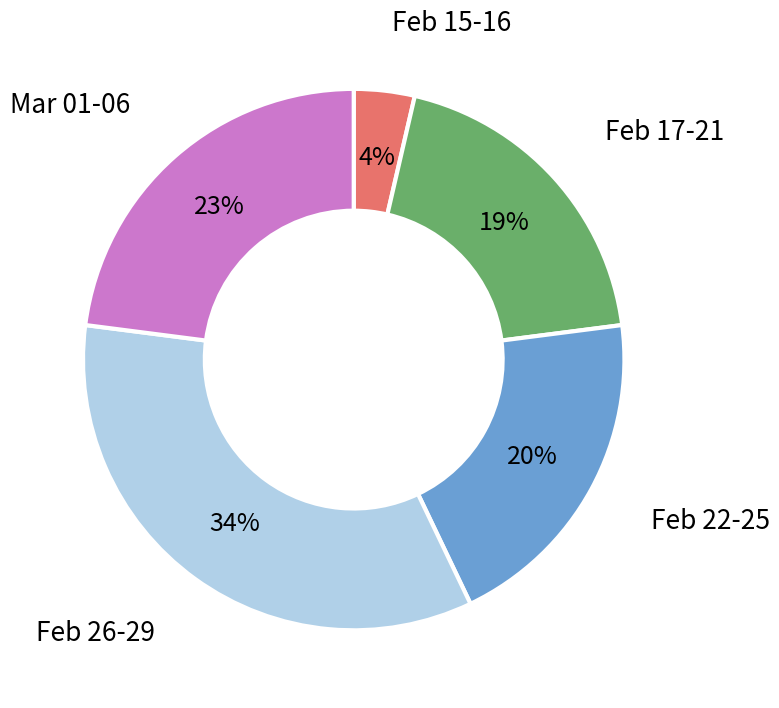

How many slices are in this pie chart?

5